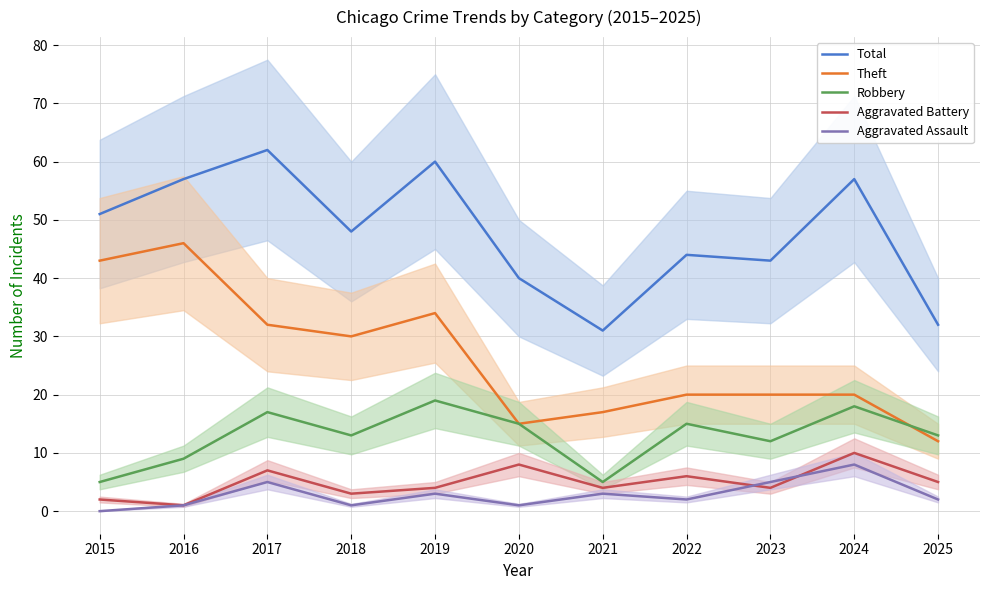

What is the value of the Aggravated Assault point at the 11th from the left?

2